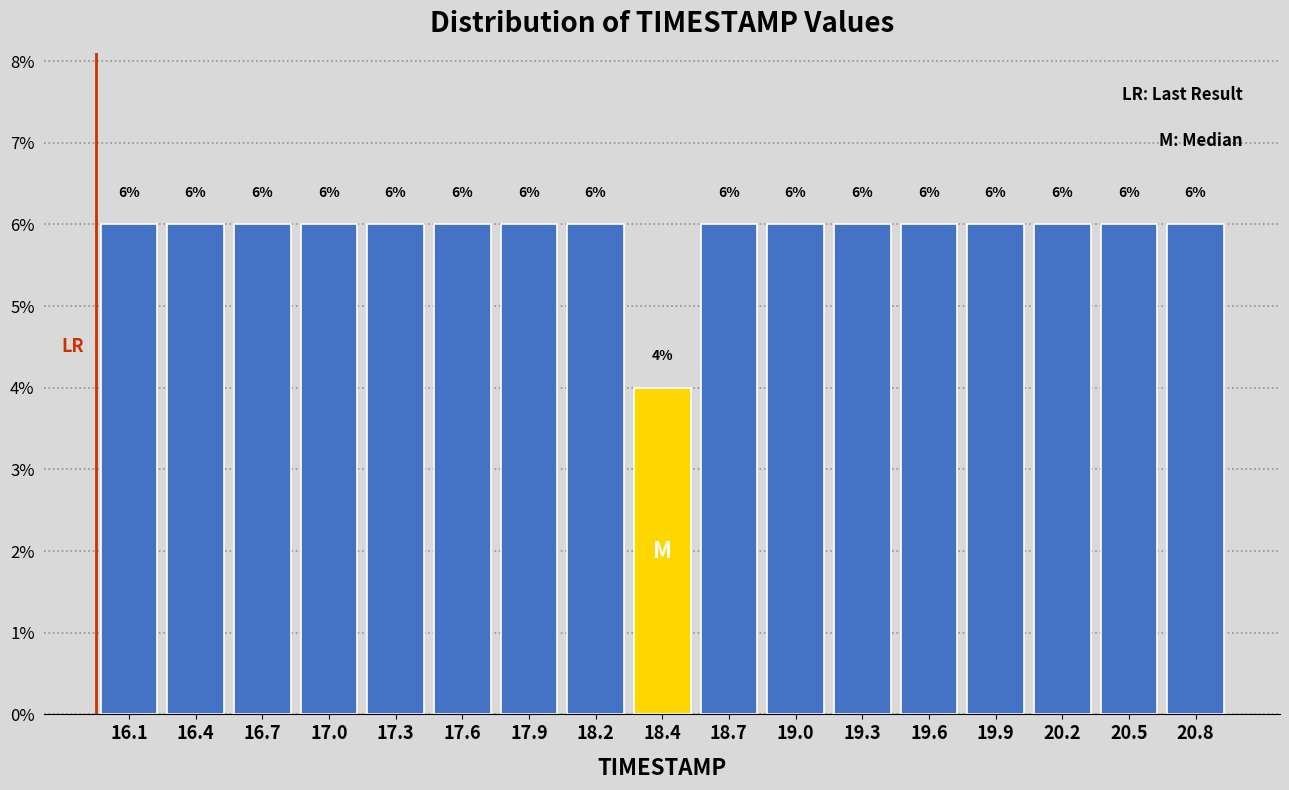

Reading left to right, transcribe this chart: for each bar, give the range it covers on the x-axis and its height. The bar edges are not printed on the chart, so give them approximately, as read against the axis.

16.00 to 16.30: 6
16.30 to 16.60: 6
16.60 to 16.85: 6
16.85 to 17.15: 6
17.15 to 17.45: 6
17.45 to 17.75: 6
17.75 to 18.00: 6
18.00 to 18.30: 6
18.30 to 18.60: 4
18.60 to 18.90: 6
18.90 to 19.15: 6
19.15 to 19.45: 6
19.45 to 19.75: 6
19.75 to 20.05: 6
20.05 to 20.30: 6
20.30 to 20.60: 6
20.60 to 20.90: 6